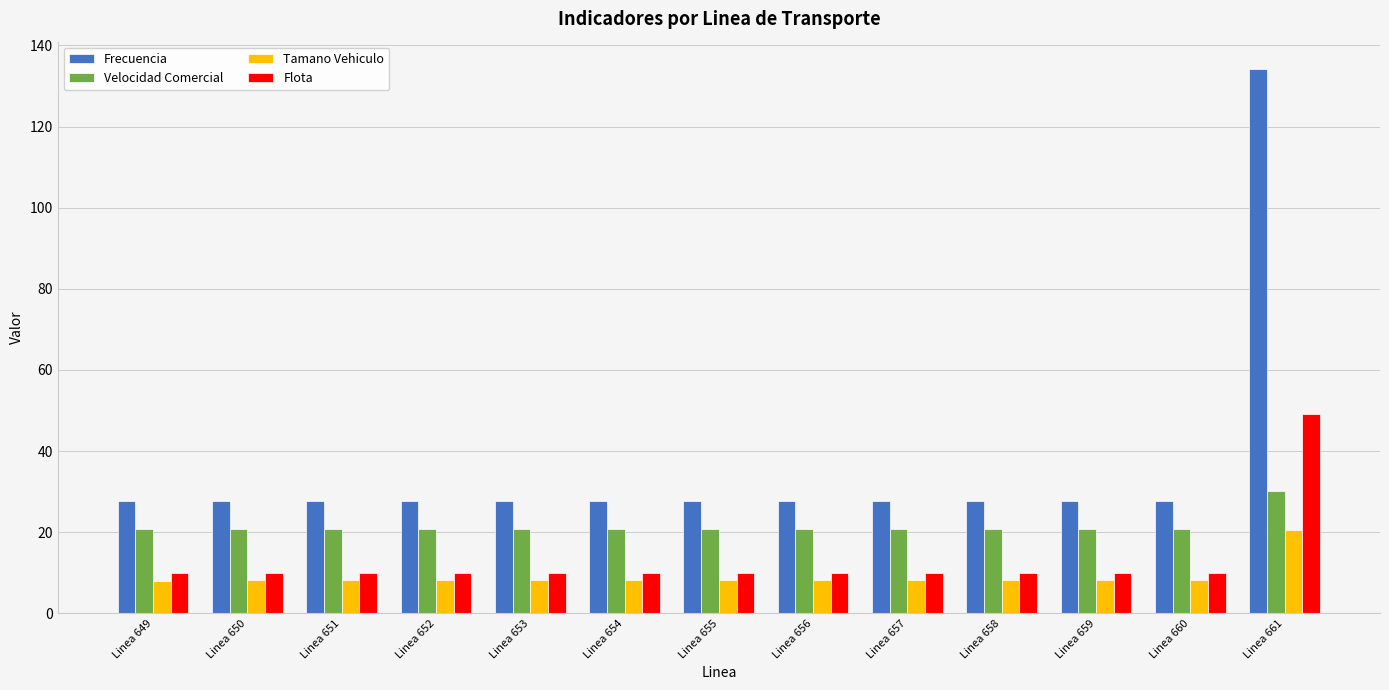

What is the value of the Frecuencia bar at the 10th from the left?

27.7